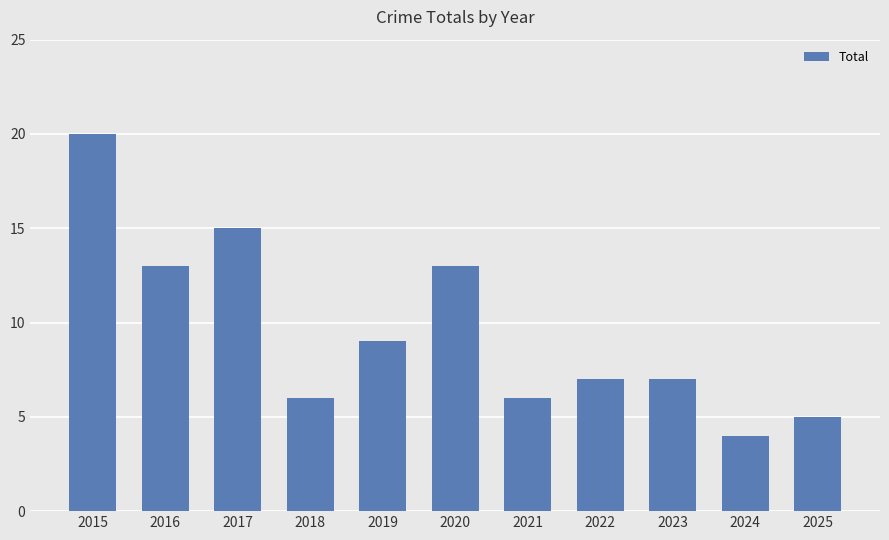

What value does the data have at 2017?

15